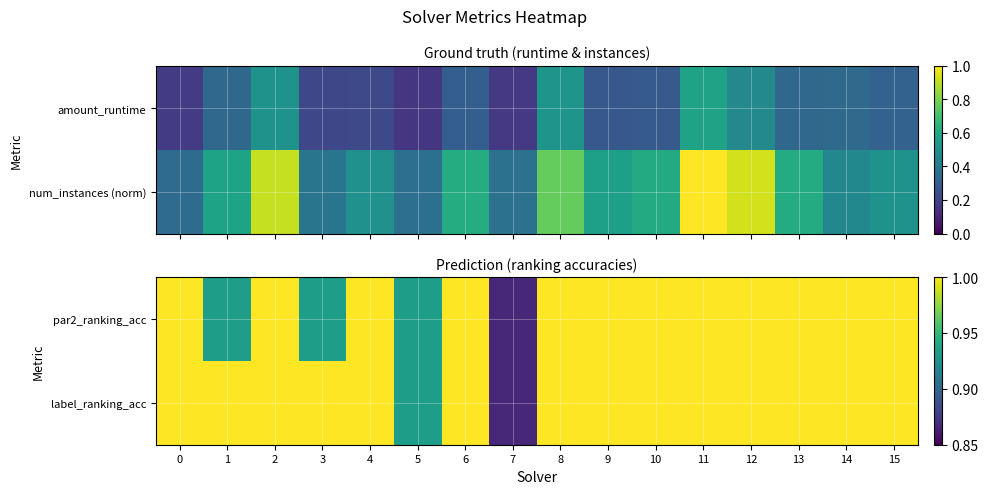

At which label does par2_ranking_acc reach its minimum?

7